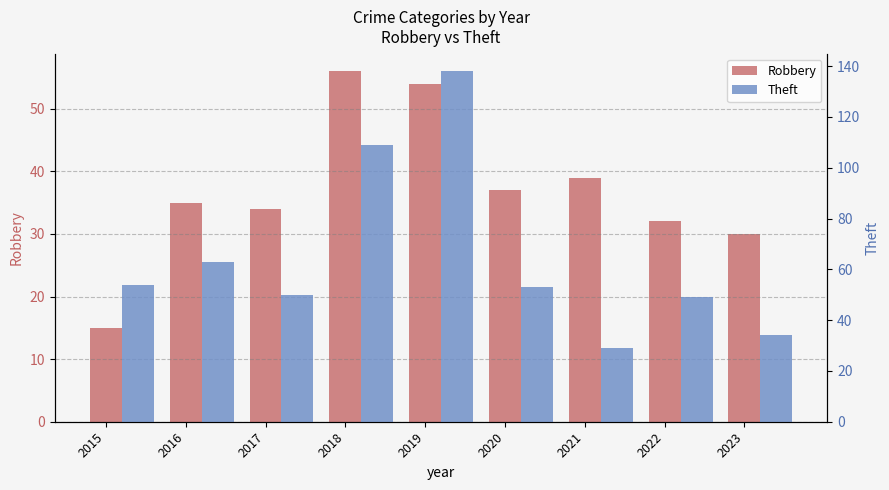

What is the average value of the Theft series?

64